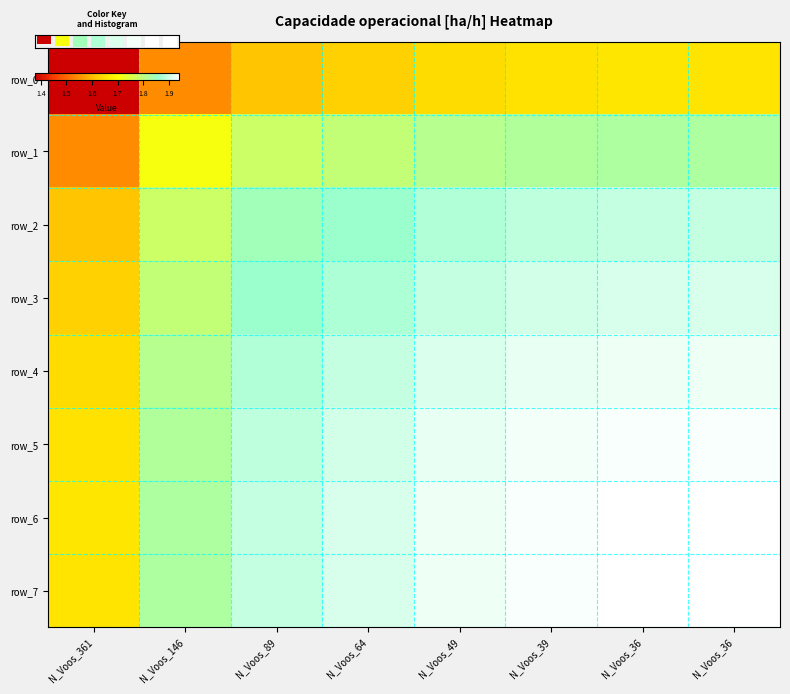

What is the difference between the maximum and second lowest values in the row_4 series?

0.1